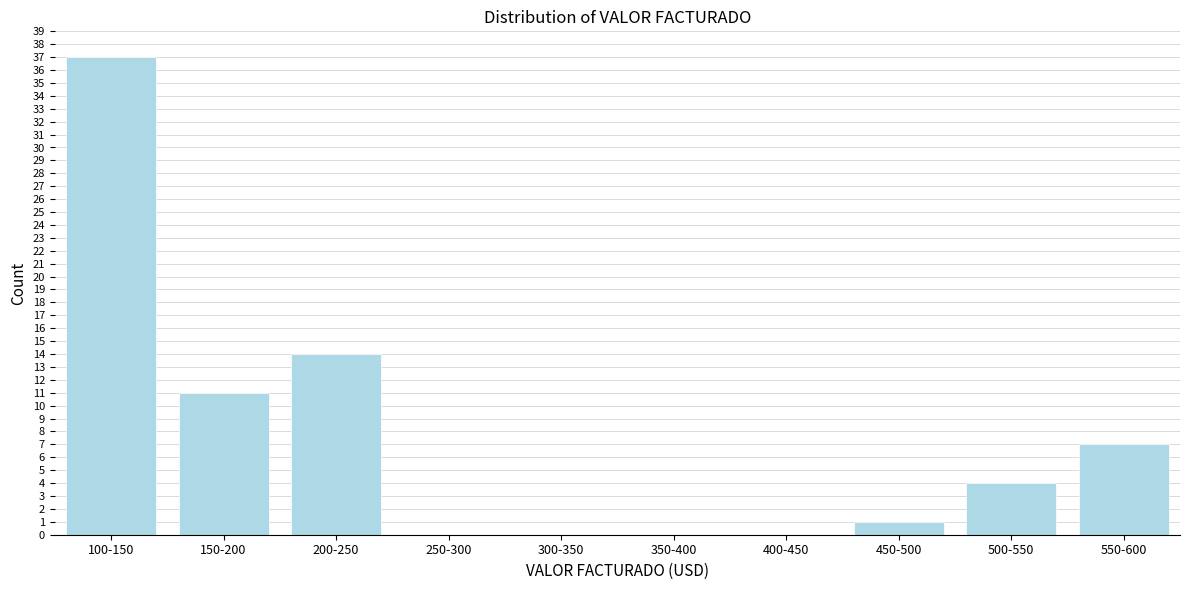

Reading left to right, extract all data points from this chart.

100-150=37	150-200=11	200-250=14	250-300=0	300-350=0	350-400=0	400-450=0	450-500=1	500-550=4	550-600=7